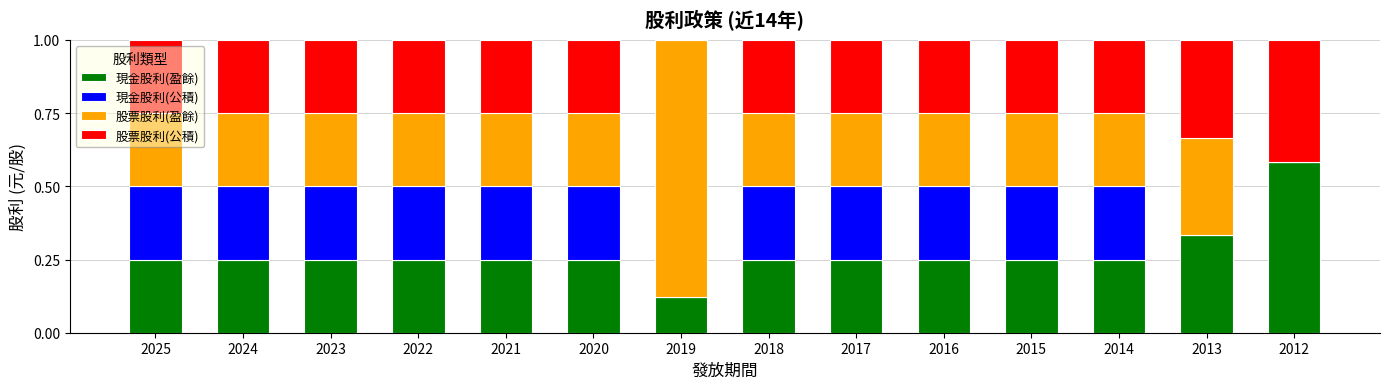

True or false: 現金股利(盈餘) has a value of 0.2 at 2013.

False